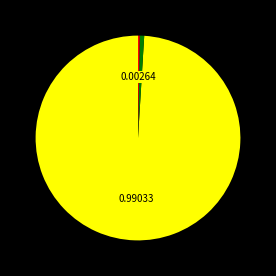

Is there any slice that represents more than half of the pie?

Yes